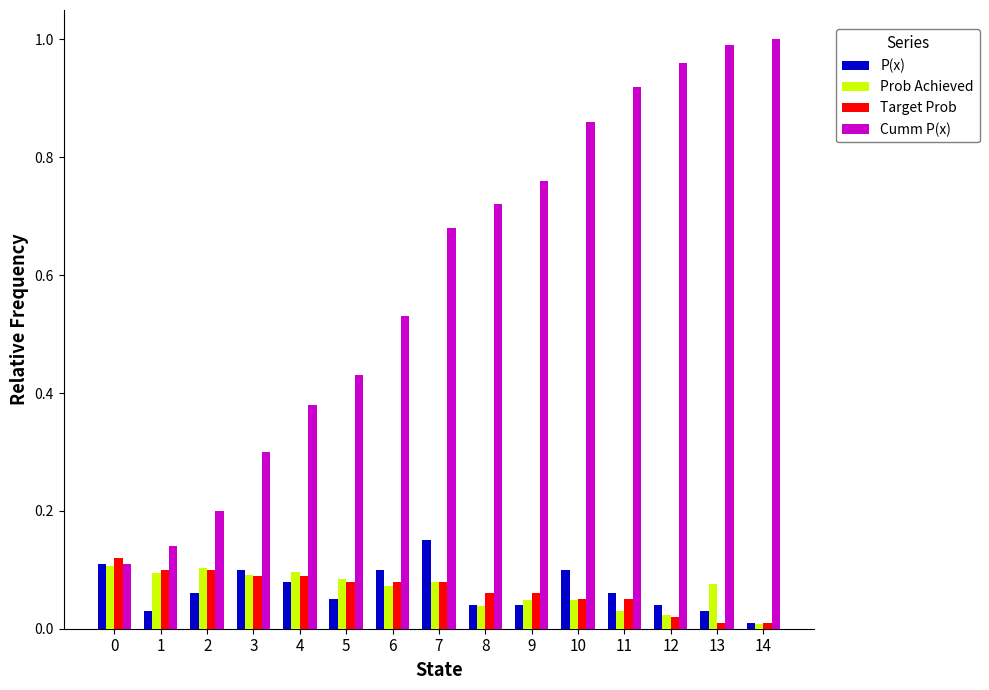

How many categories are shown in the chart?

15